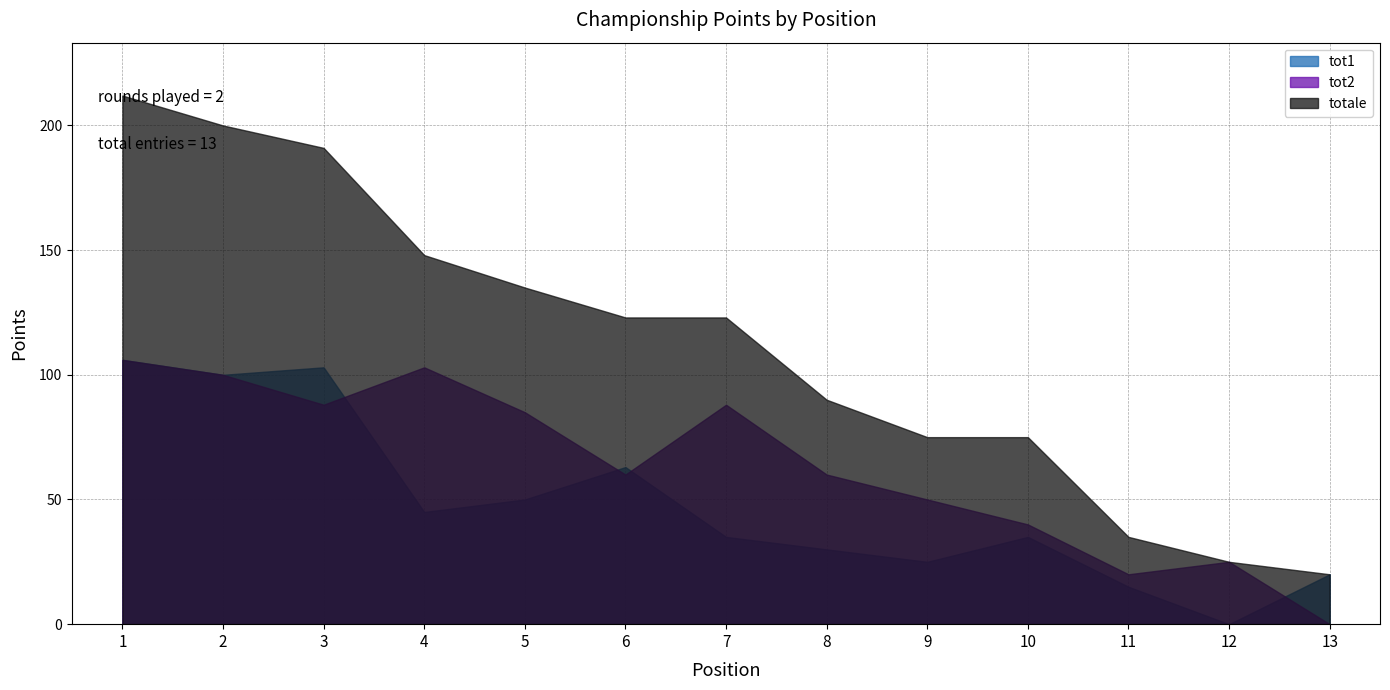

True or false: tot2 and totale intersect in this chart.

False